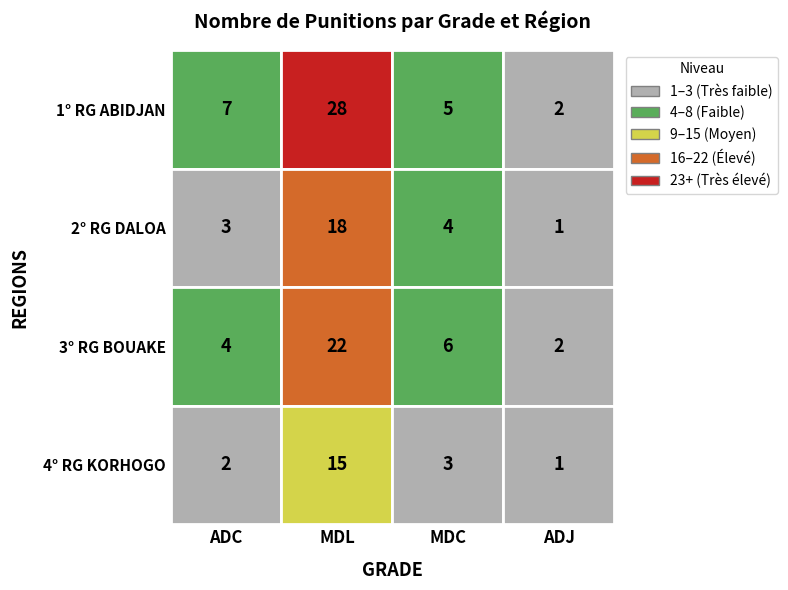

How many values in the MDL series exceed 22?

1